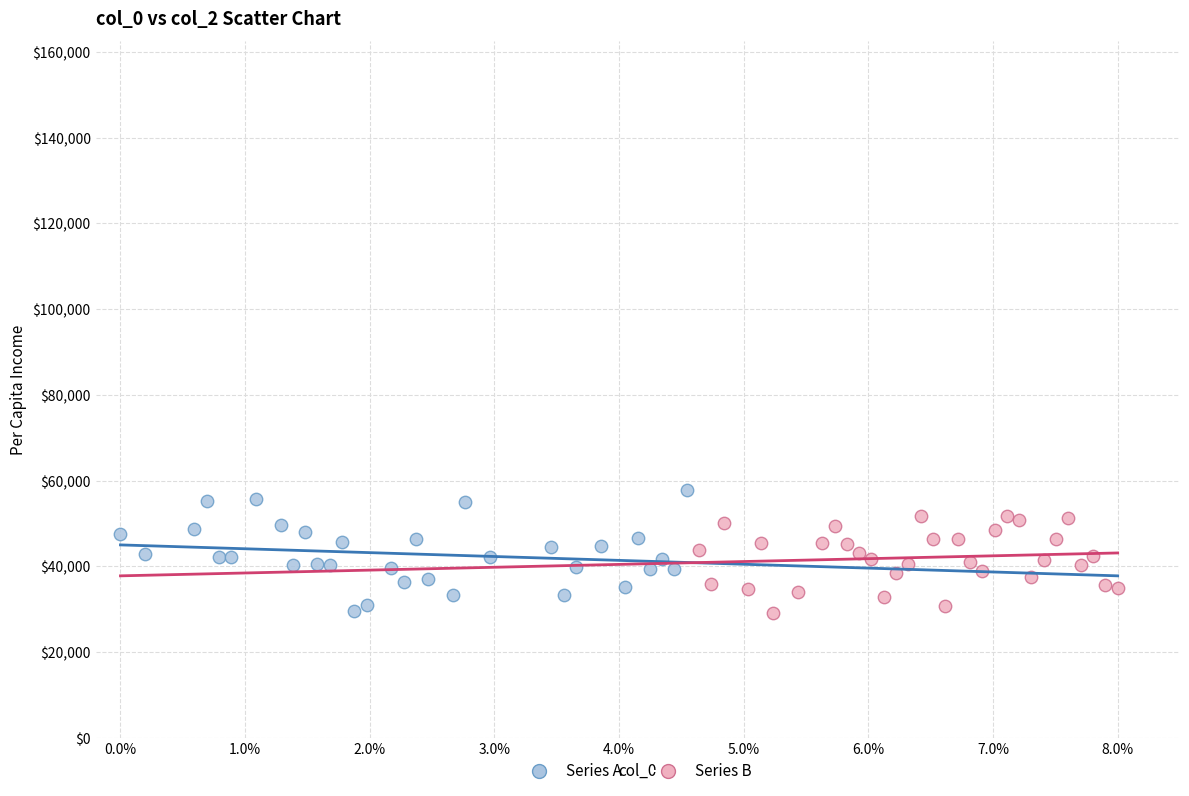

Which series has the widest spread of Y values?

Series A